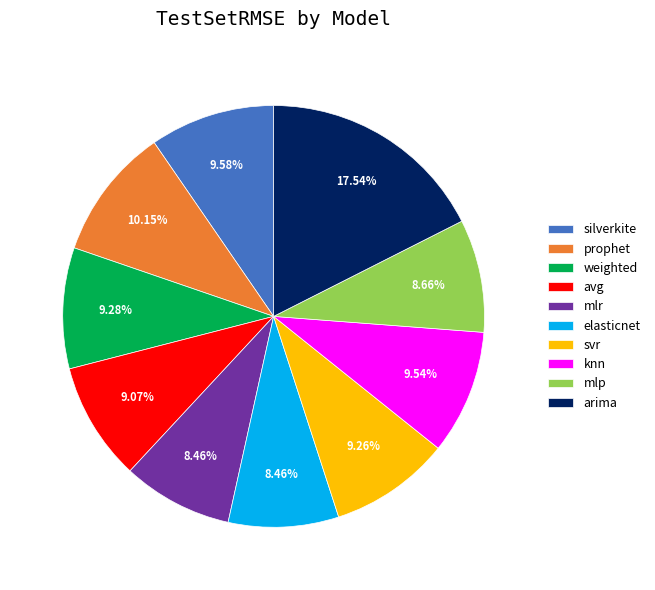

To the nearest percent, what is the difference between the largest and smallest slice percentages?

9%